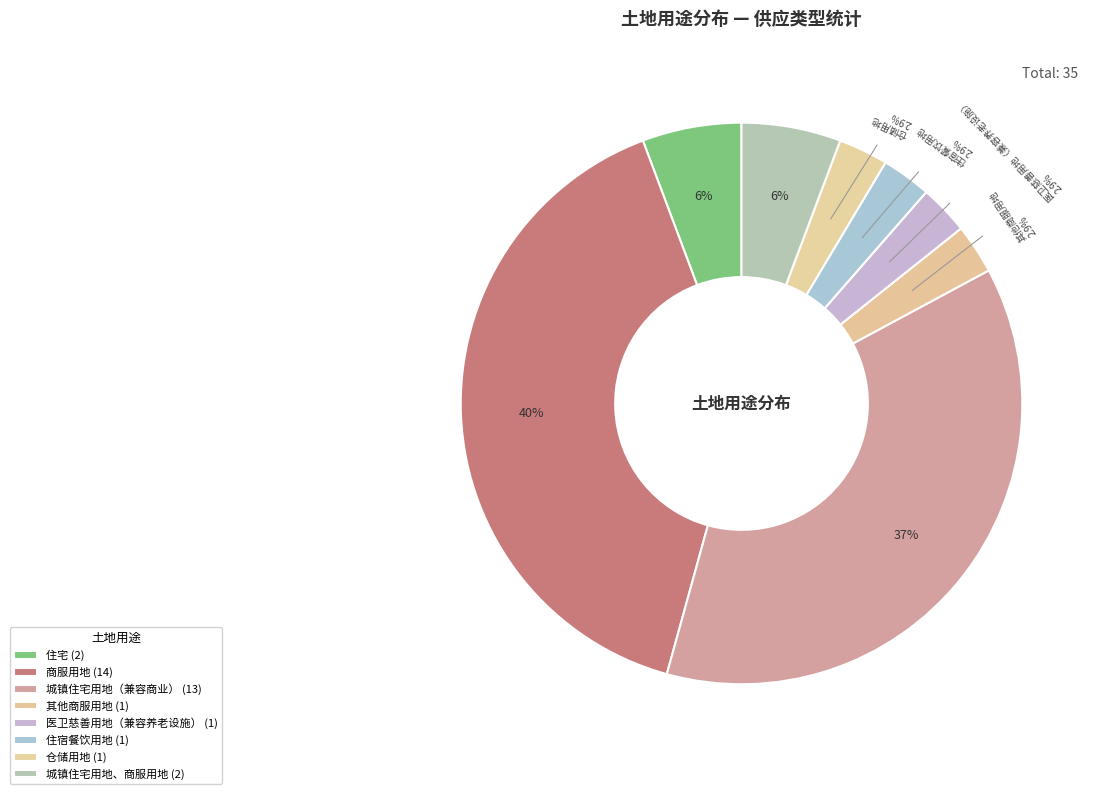

How many slices are in this pie chart?

8